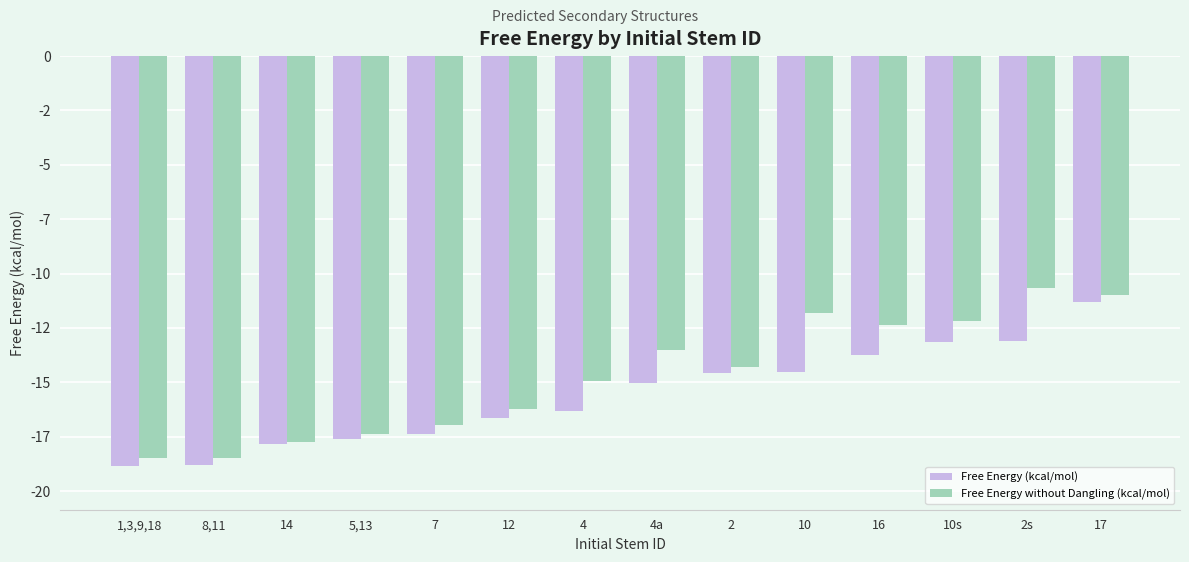

Reading left to right, what are all the values shown in this chart?

Free Energy (kcal/mol): 1,3,9,18=-18.9	8,11=-18.8	14=-17.8	5,13=-17.6	7=-17.4	12=-16.6	4=-16.3	4a=-15.0	2=-14.6	10=-14.5	16=-13.8	10s=-13.2	2s=-13.1	17=-11.3
Free Energy without Dangling (kcal/mol): 1,3,9,18=-18.5	8,11=-18.5	14=-17.8	5,13=-17.4	7=-17.0	12=-16.2	4=-14.9	4a=-13.5	2=-14.3	10=-11.8	16=-12.4	10s=-12.2	2s=-10.7	17=-11.0